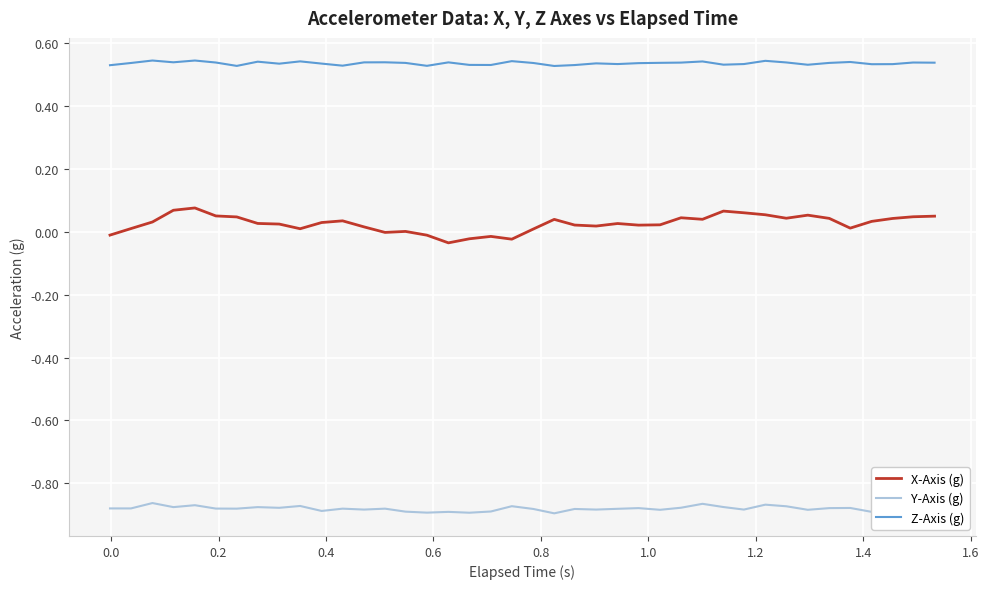

List the series in order of their overall mean, highest first.

Z-Axis (g), X-Axis (g), Y-Axis (g)